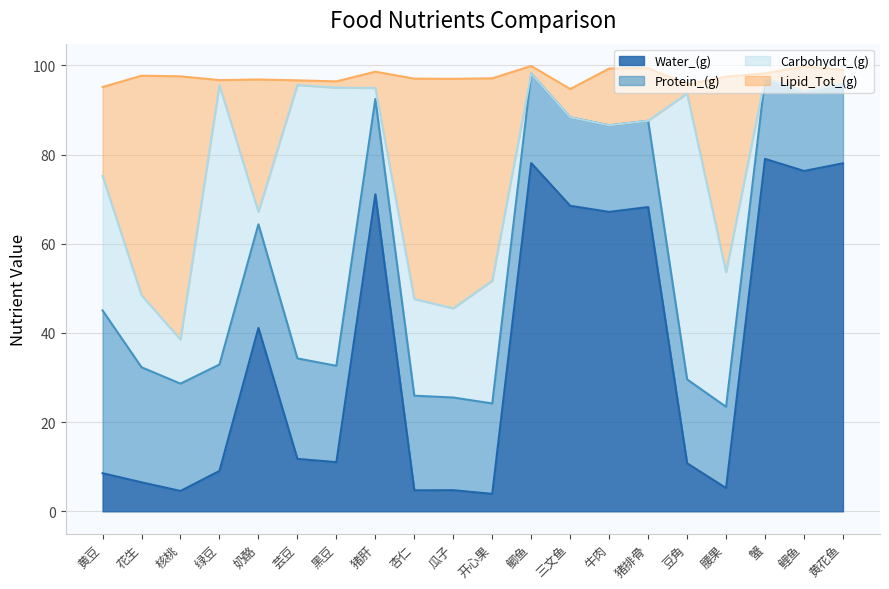

True or false: Water_(g) has a value of 50.1 at 鲤鱼.

False